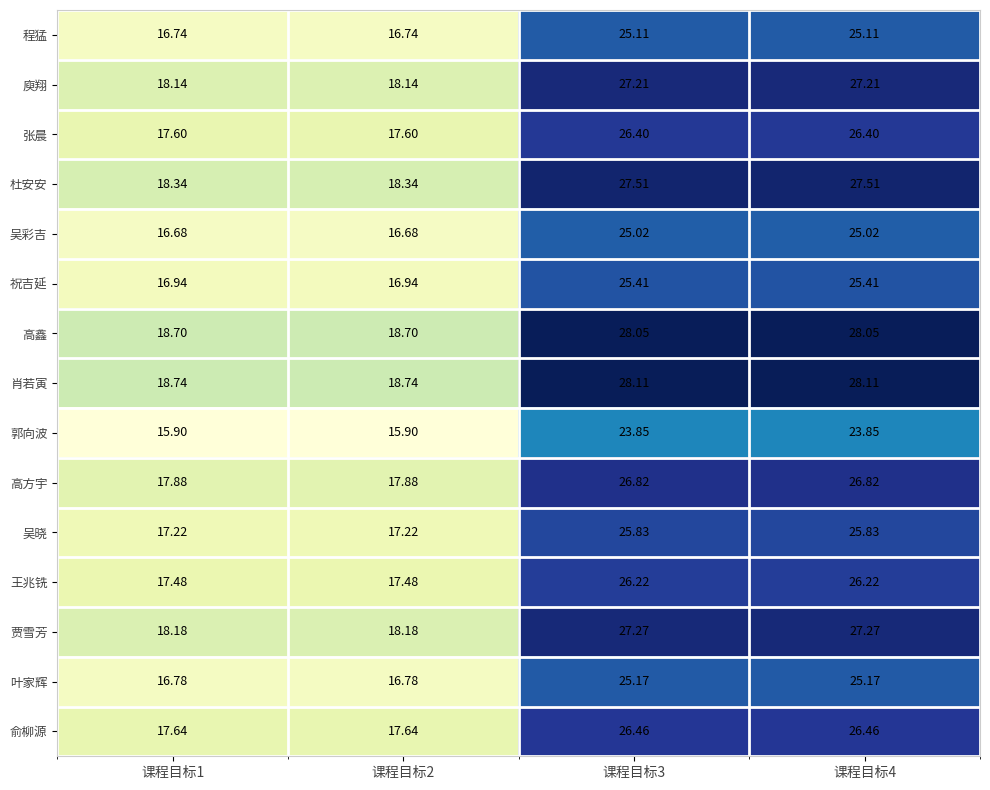

Is the value of 吴彩吉 at 课程目标2 greater than the value of 叶家辉 at 课程目标4?

No